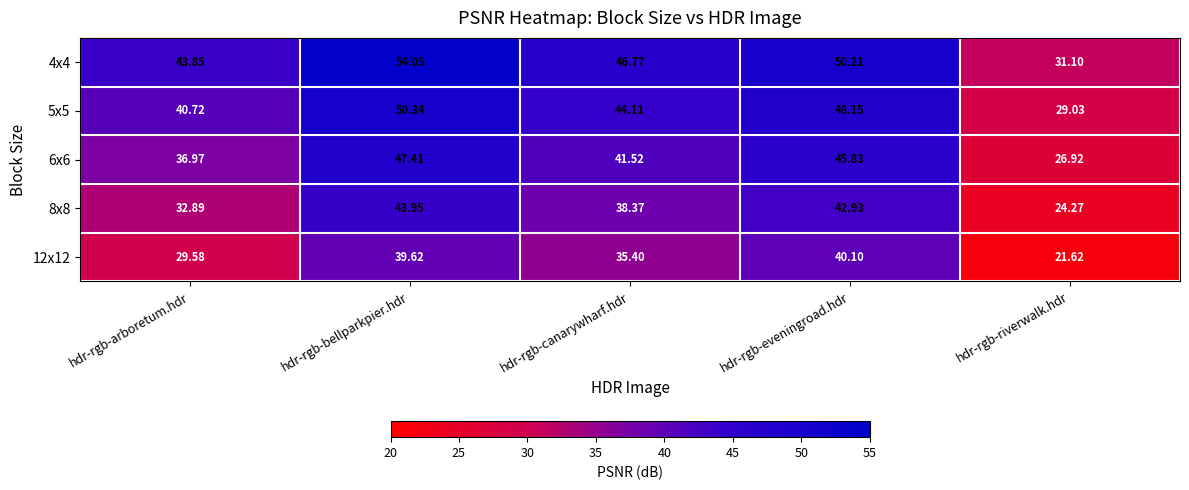

At which label does 8x8 first exceed 38?

hdr-rgb-bellparkpier.hdr